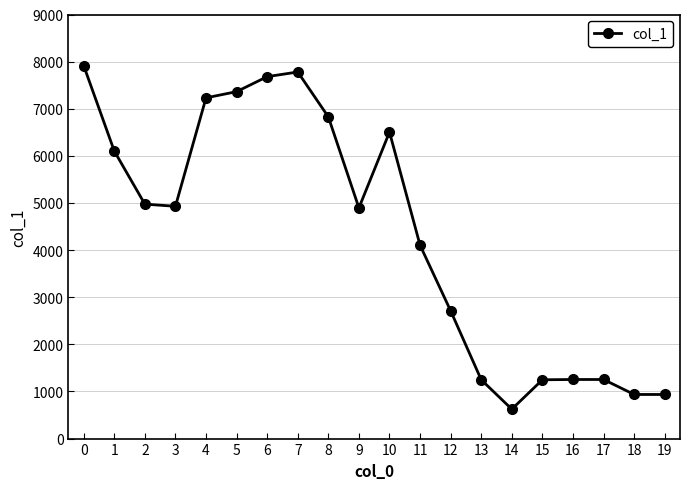

How many lines are shown in the chart?

1